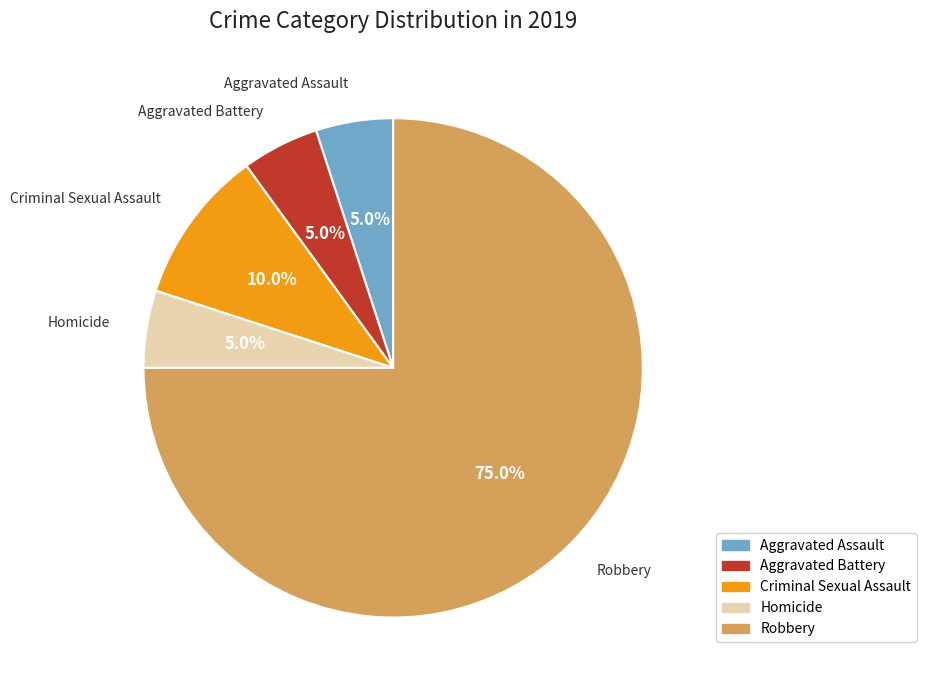

What percentage do Criminal Sexual Assault and Robbery together represent?

85.0%